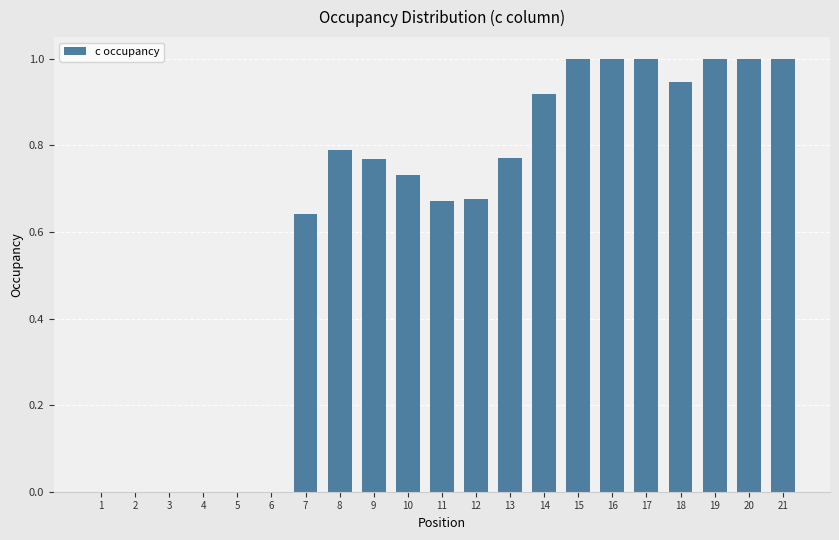

What is the change in value from 2 to 9?

+0.8